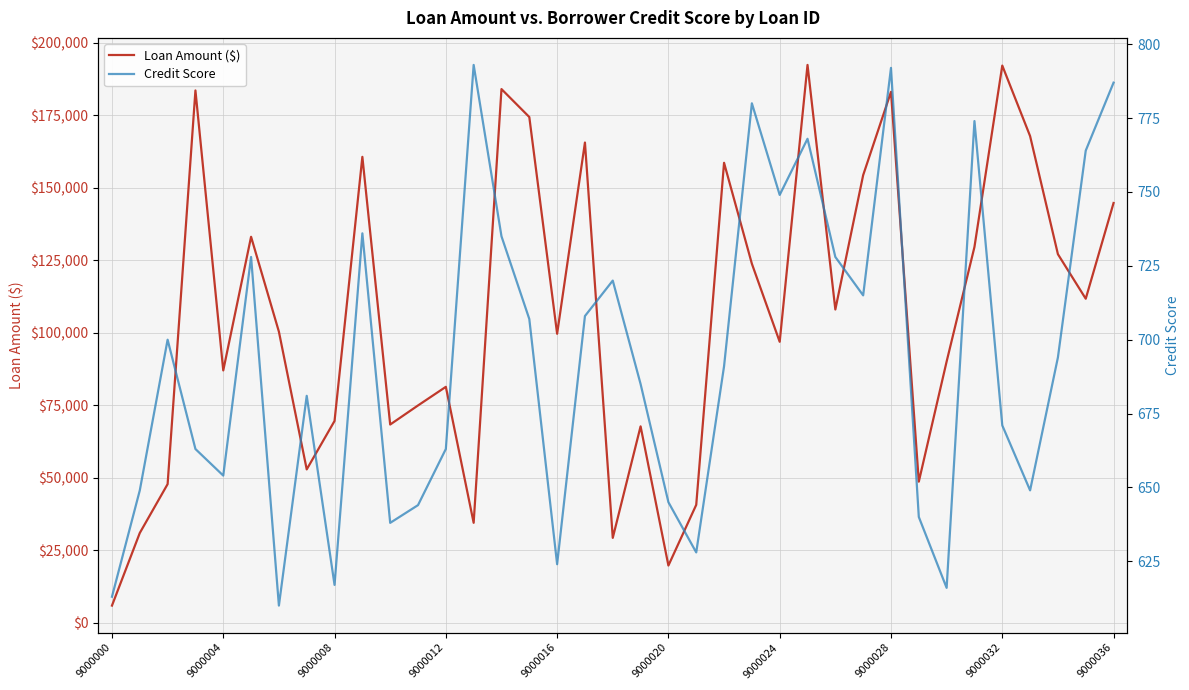

What is the difference between the Credit Score values at 25 and 13?

25